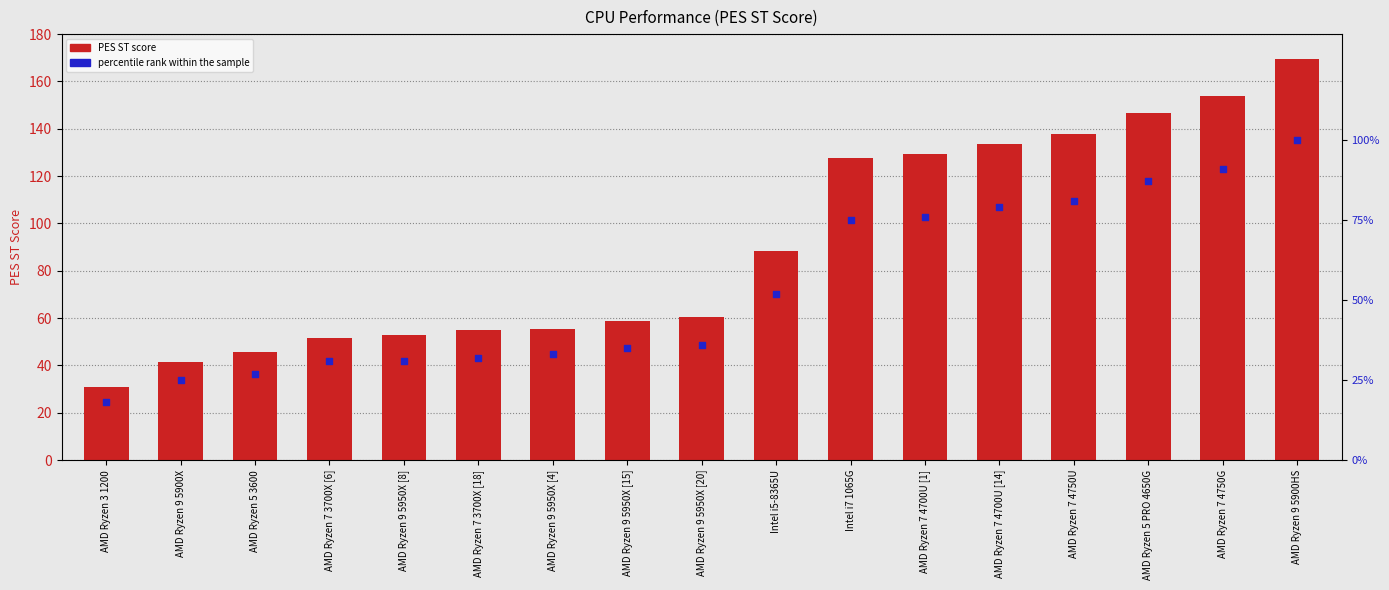

Which series reaches the minimum Y coordinate?

percentile rank within the sample